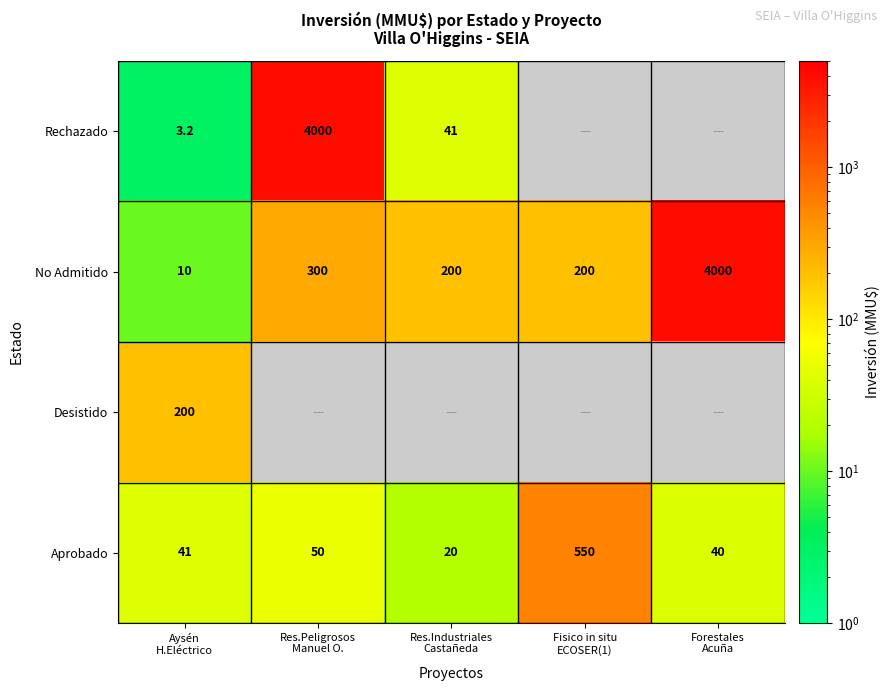

What is the average value of the No Admitido series?

942.0